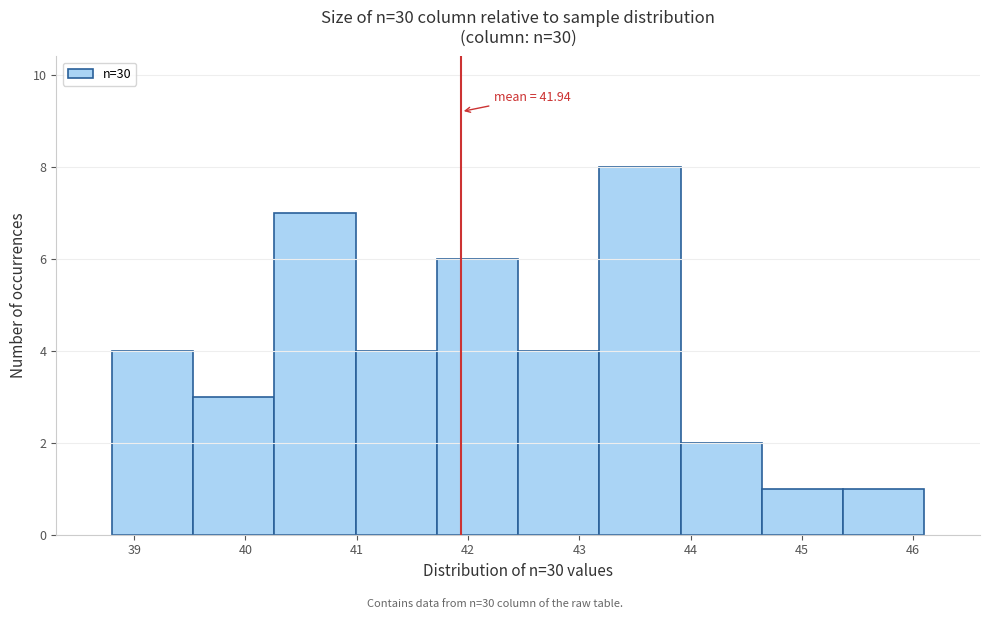

Which range on the x-axis has the tallest bar?

43.18 to 43.91